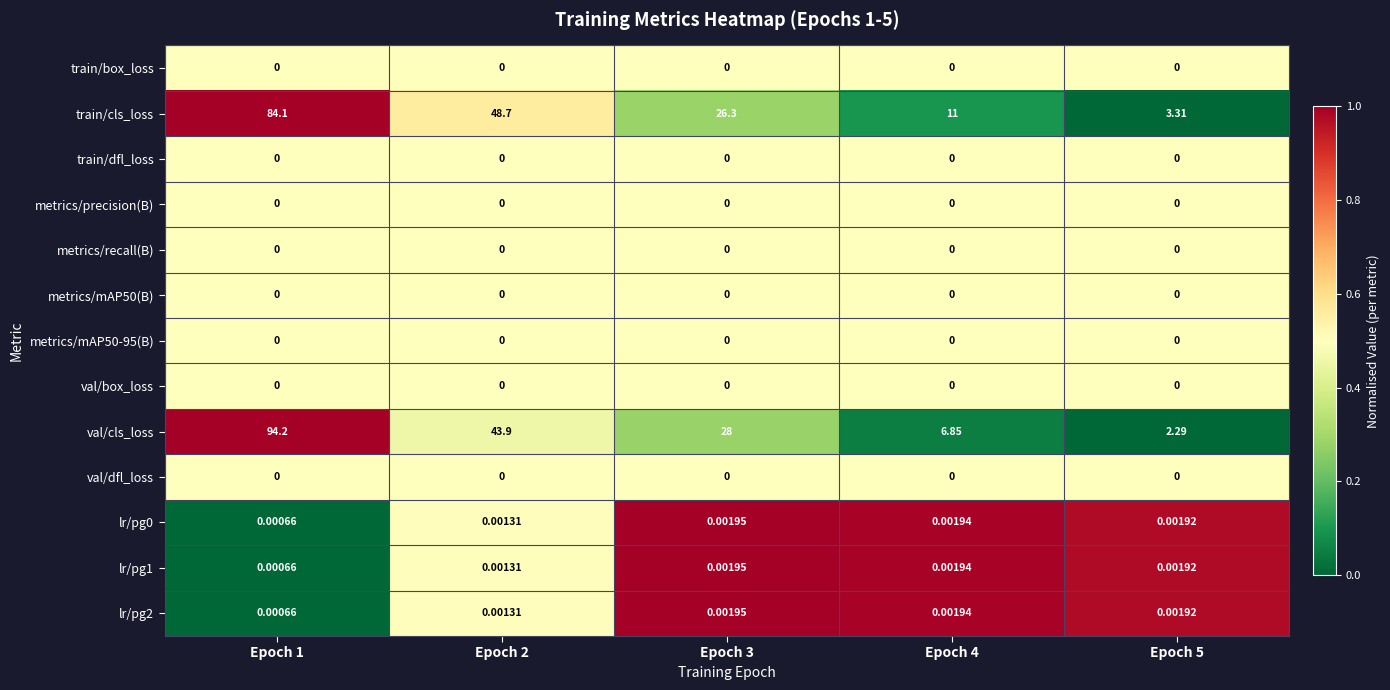

Between Epoch 2 and Epoch 5, which series saw the biggest shift?

train/cls_loss